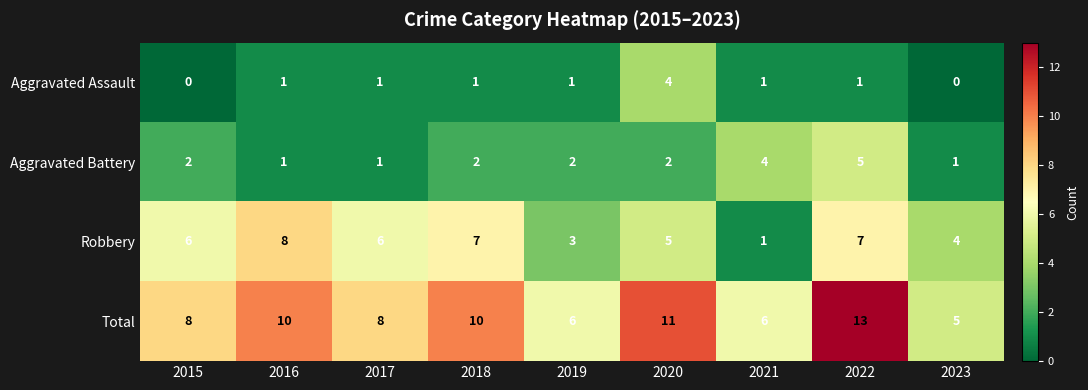

What is the difference between the highest and lowest values at 2015?

8